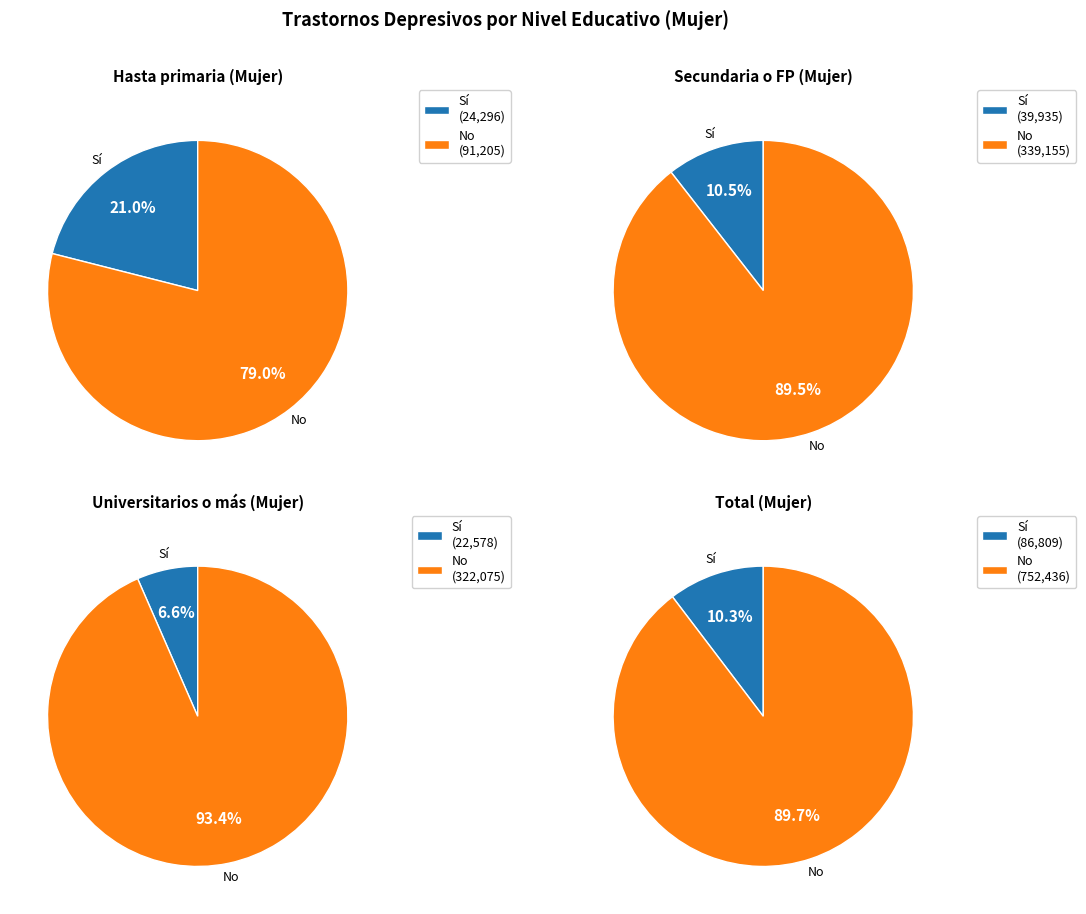

Which series has the largest range (max minus min)?

No